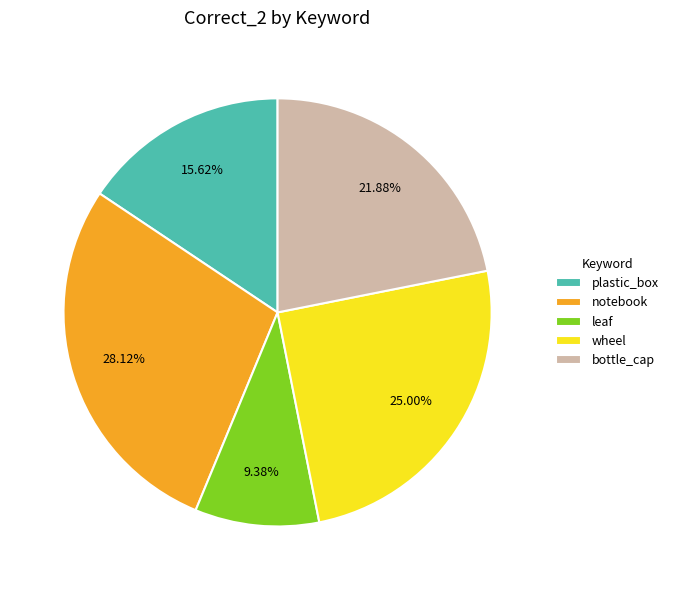

Between plastic_box and leaf, which is larger?

plastic_box